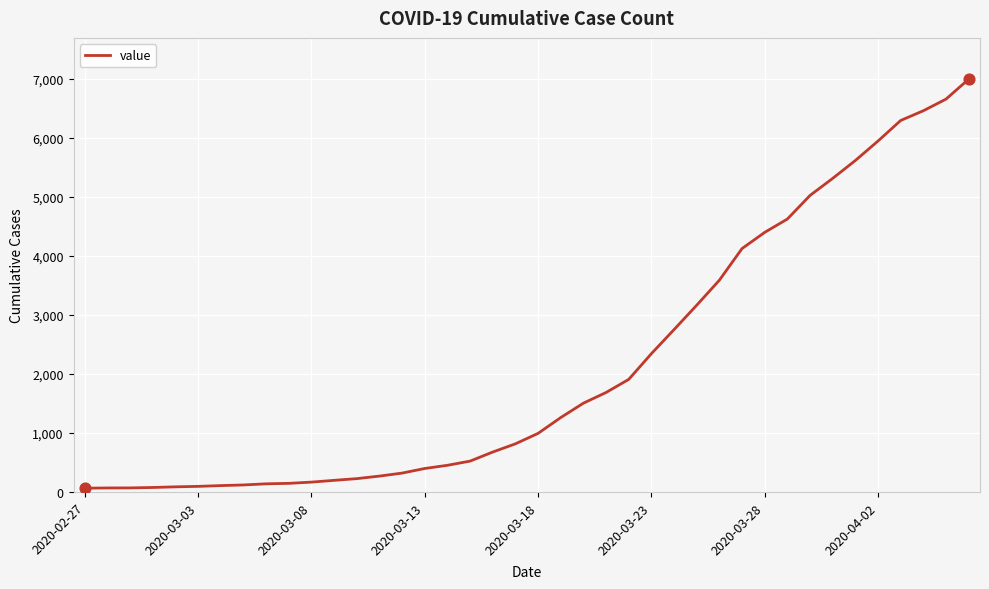

What is the greatest value displayed?

6995